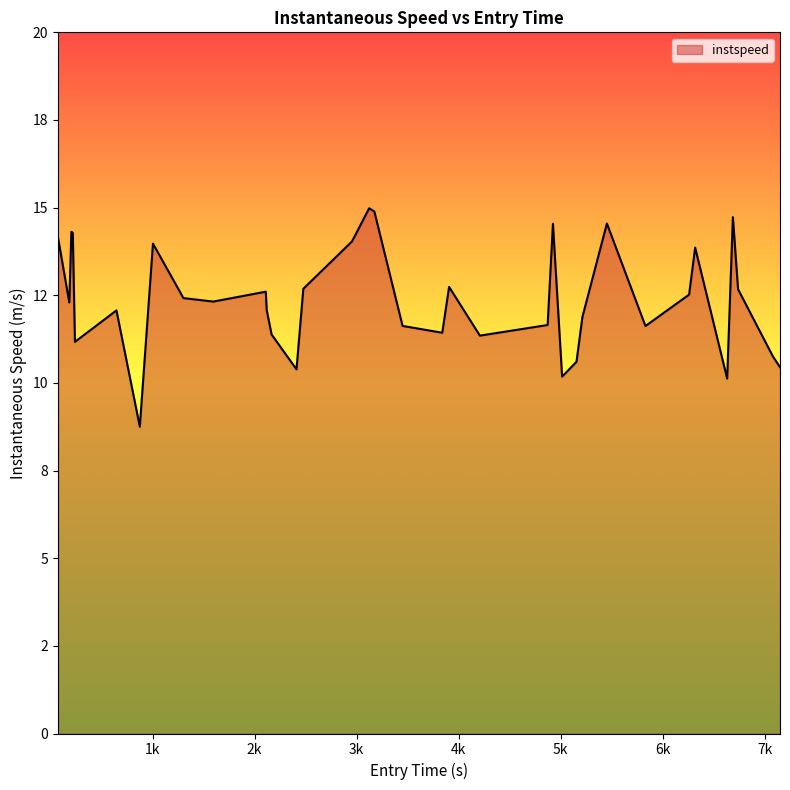

Does the chart display data point markers on the line(s)?

No